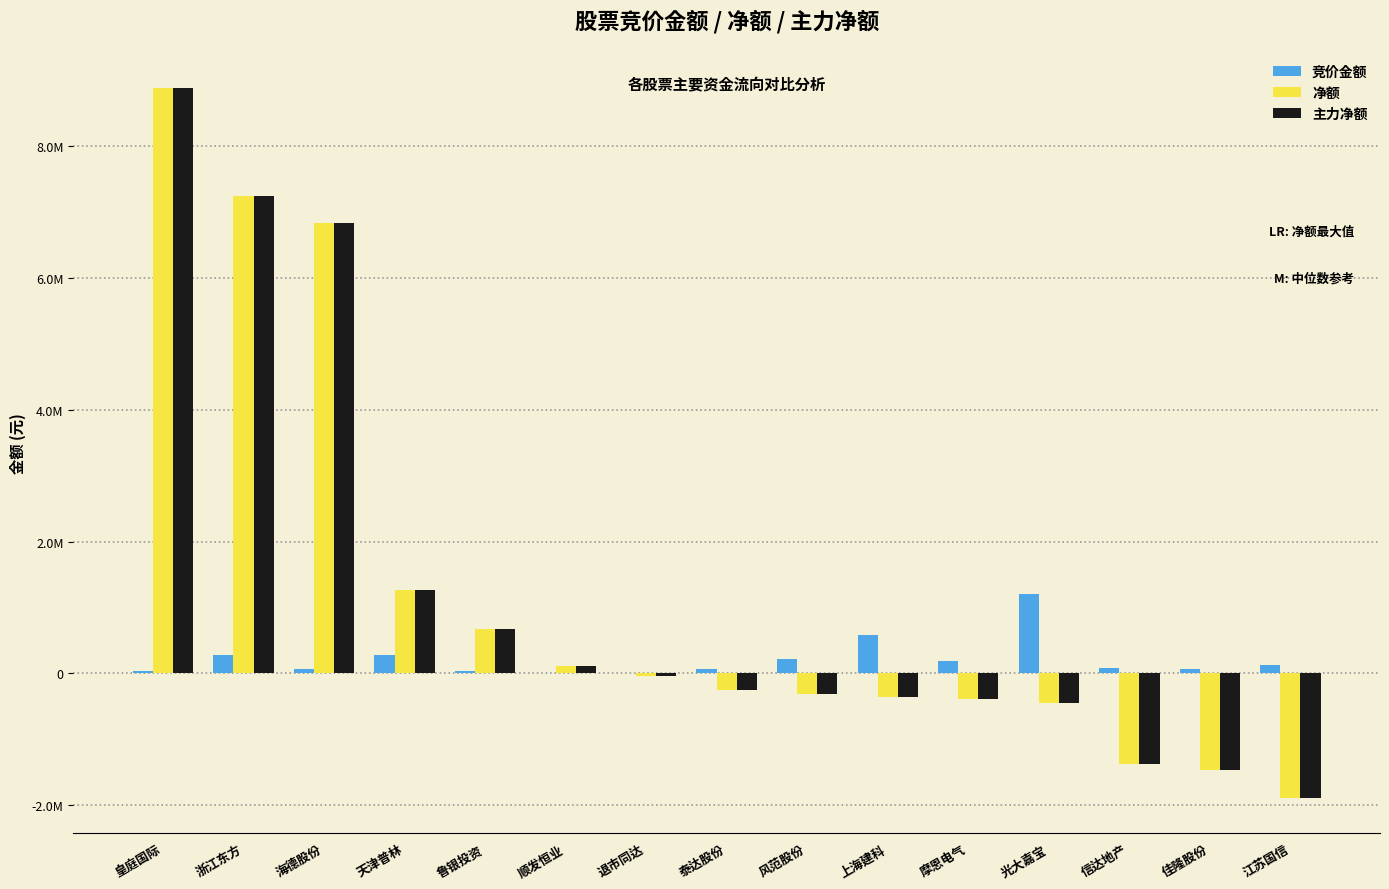

Are the bars horizontal?

No